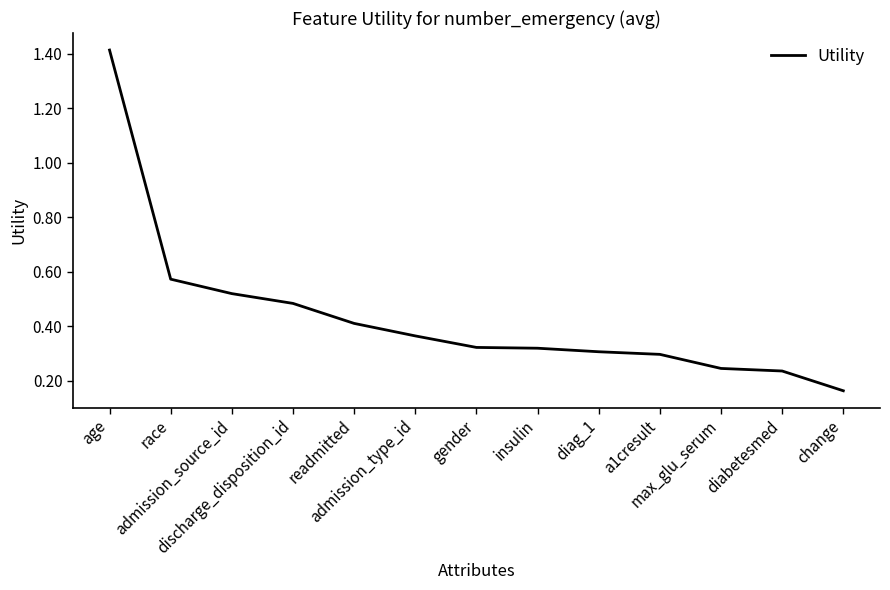

The value at race is 0.6. True or false?

True